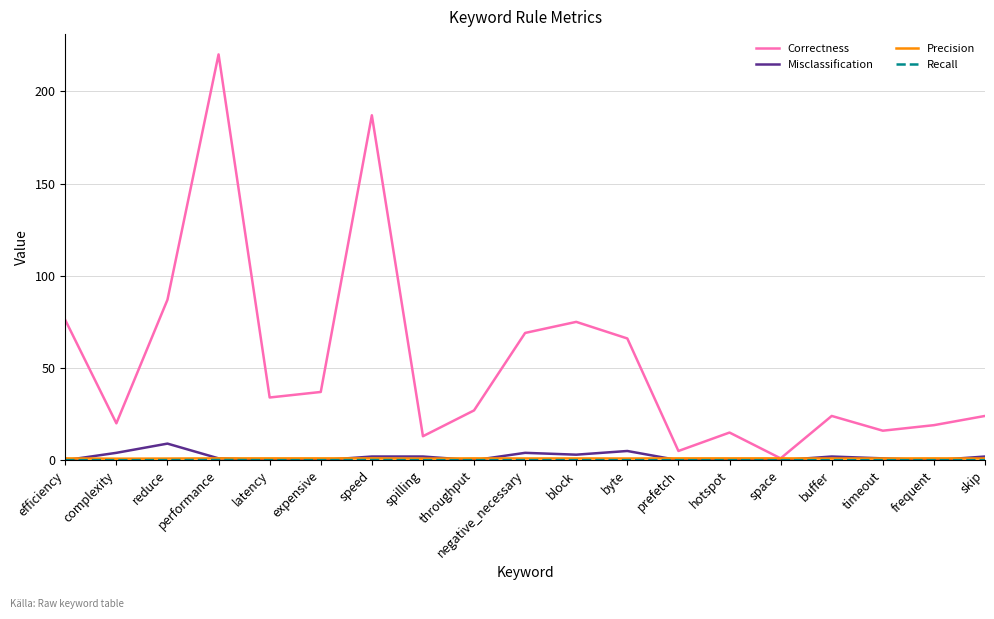

True or false: Correctness has a value of 358.8 at performance.

False